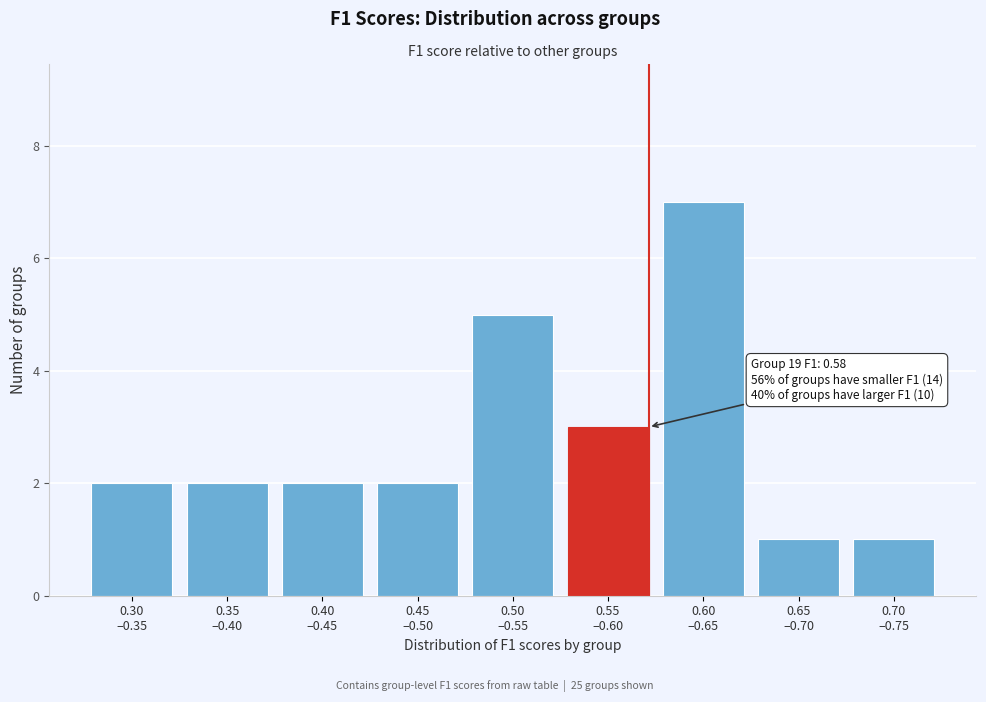

Reading left to right, extract all data points from this chart.

2	2	2	2	5	3	7	1	1